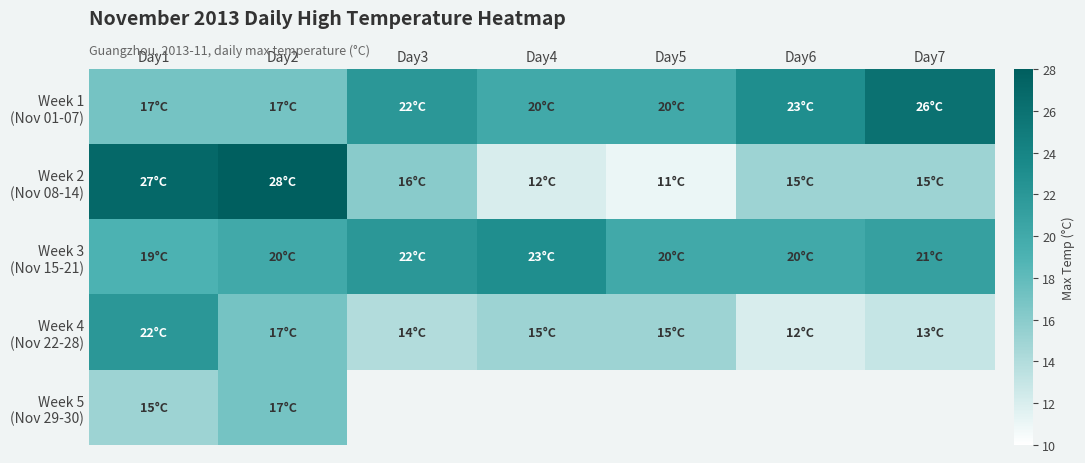

At which label does Week 1 (Nov 01-07) first exceed 20?

Day3